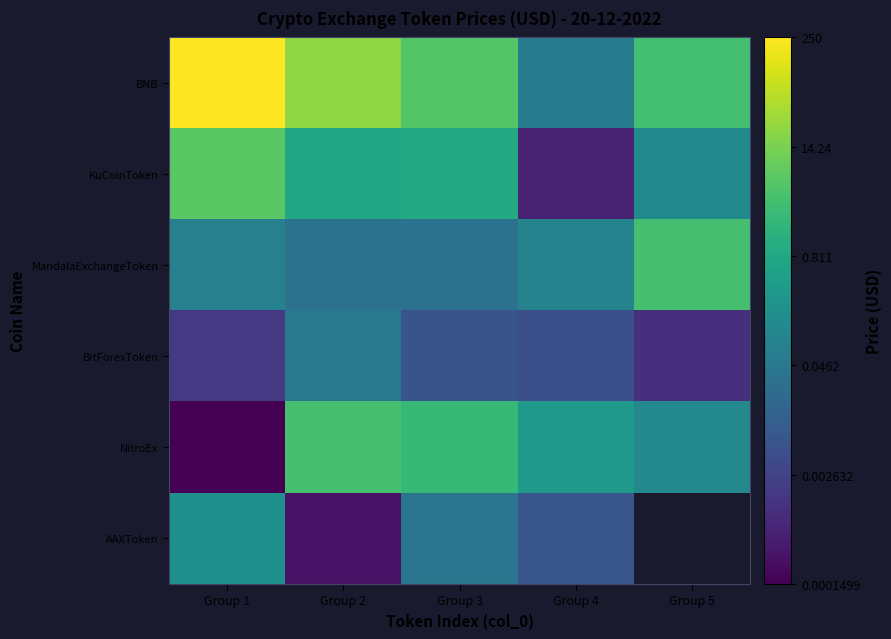

What is the difference between the highest and lowest values at Group 1?

6.2